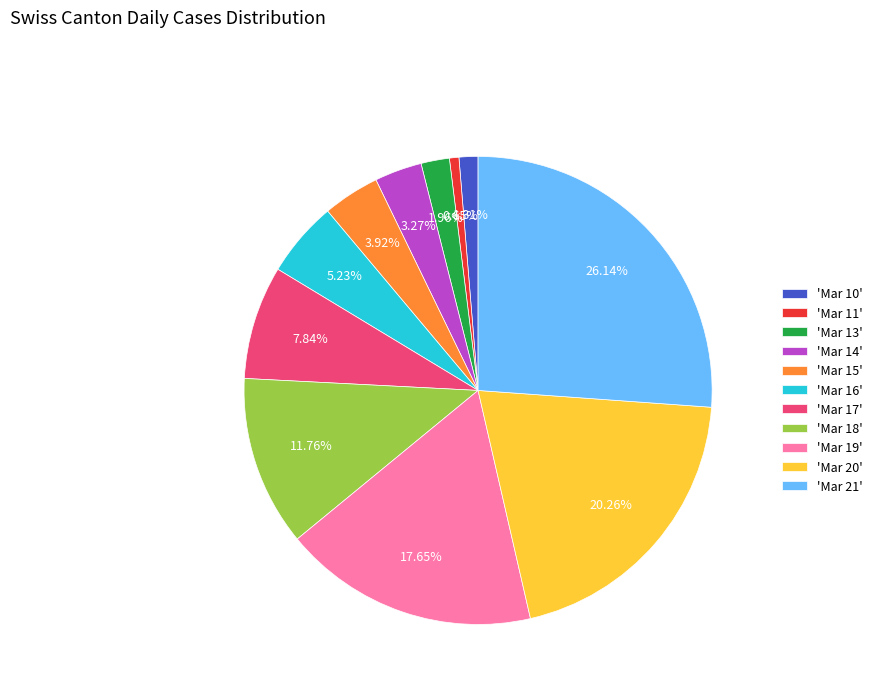

Count the number of slices in the pie.

11